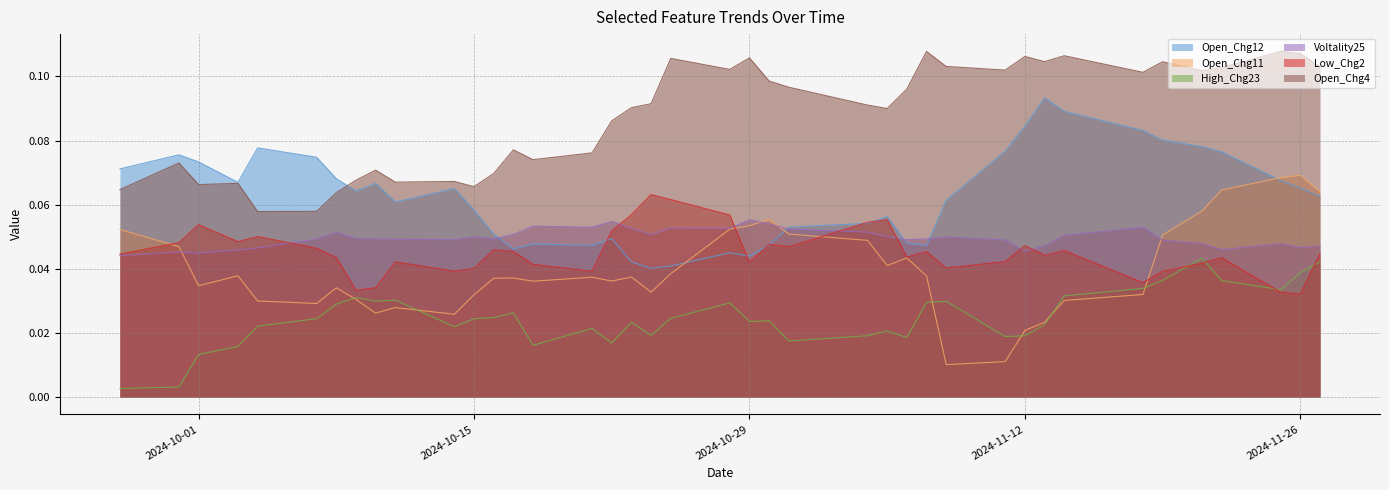

Which label corresponds to the smallest value in the chart?

2024-09-27